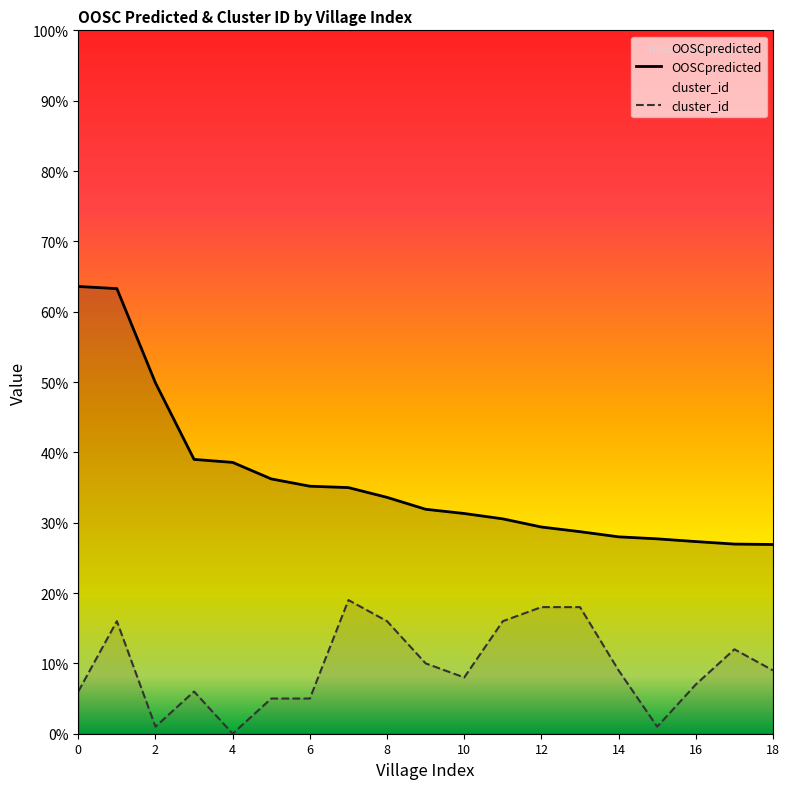

What are all the series names shown in the legend?

OOSCpredicted, cluster_id